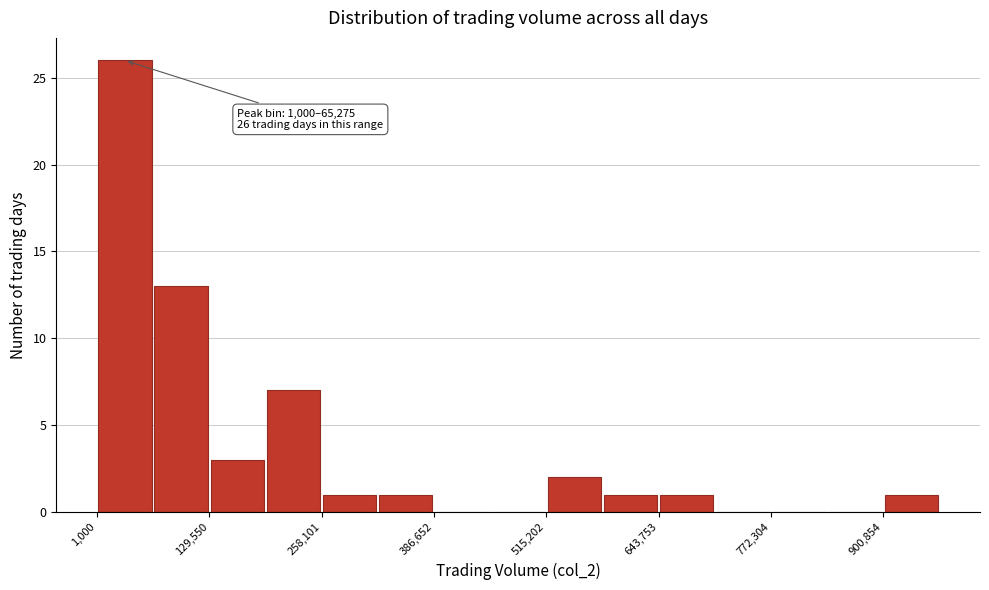

Around what value on the x-axis is the tallest bar? Give the approximate position of its centre, as read against the axis.

40000